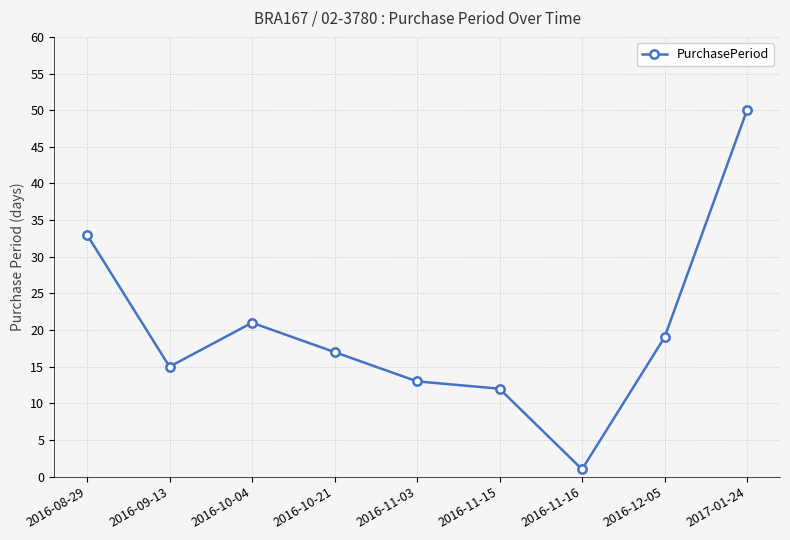

The value at 2016-11-16 is 1. True or false?

True